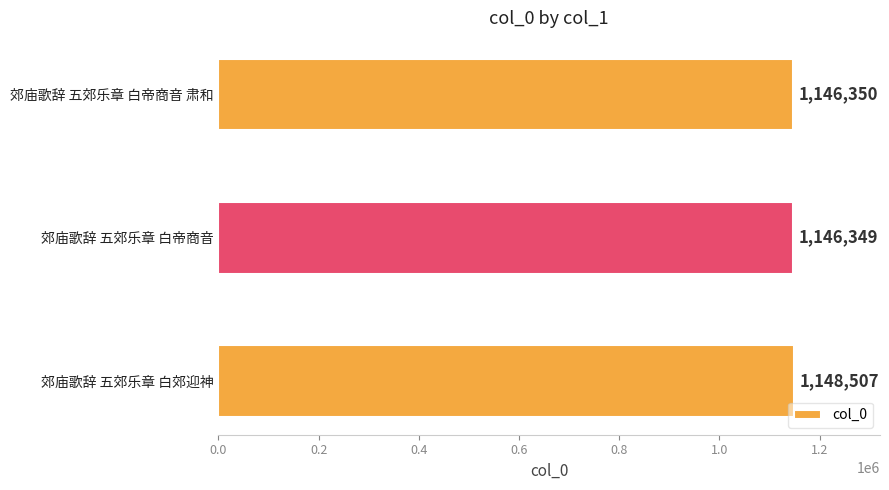

What is the difference between the maximum and minimum values?

2158